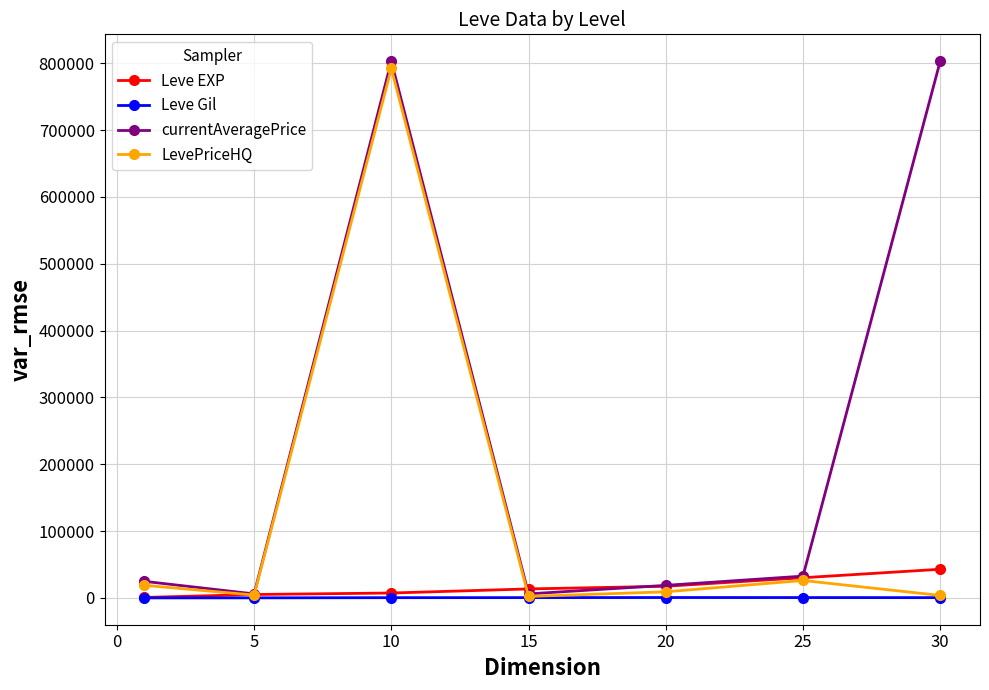

What is the maximum value shown in the chart?

803019.7